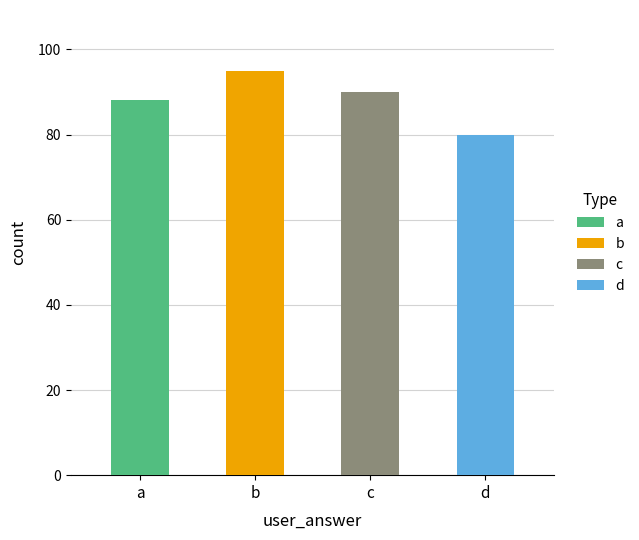

At which label is the value closest to 87?

a